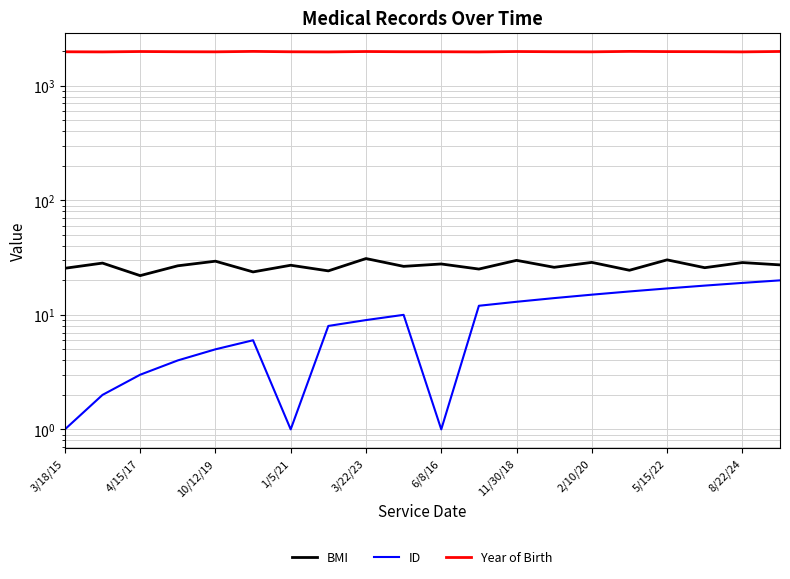

True or false: ID and BMI cross at least once.

False